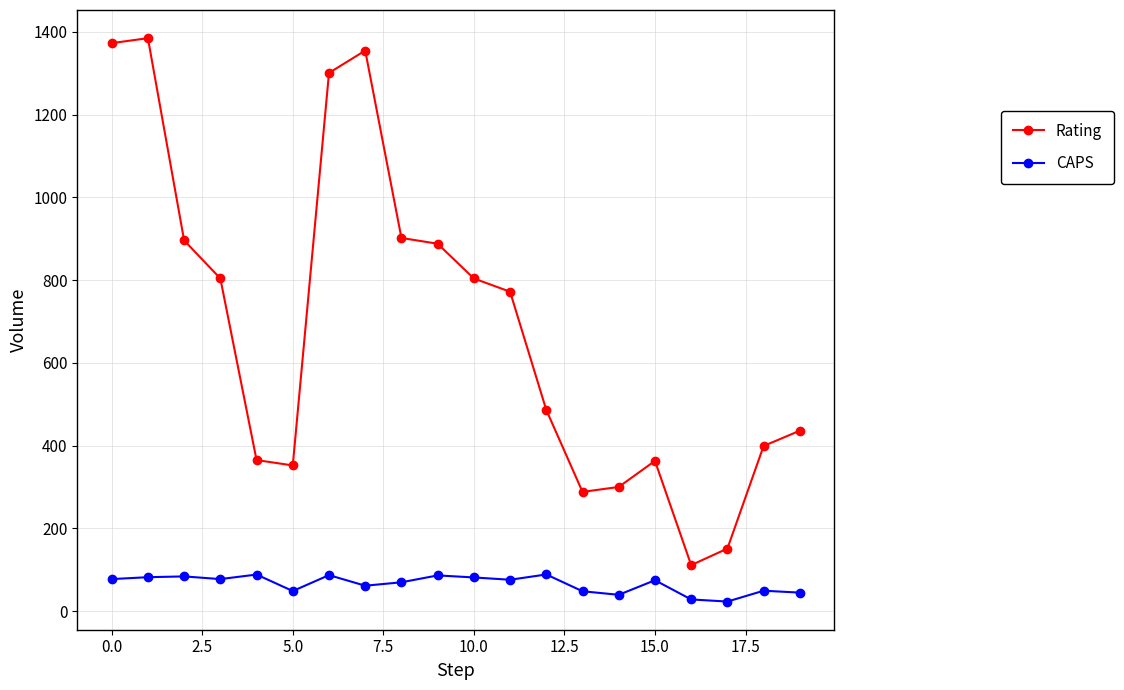

Does the chart display data point markers on the line(s)?

Yes